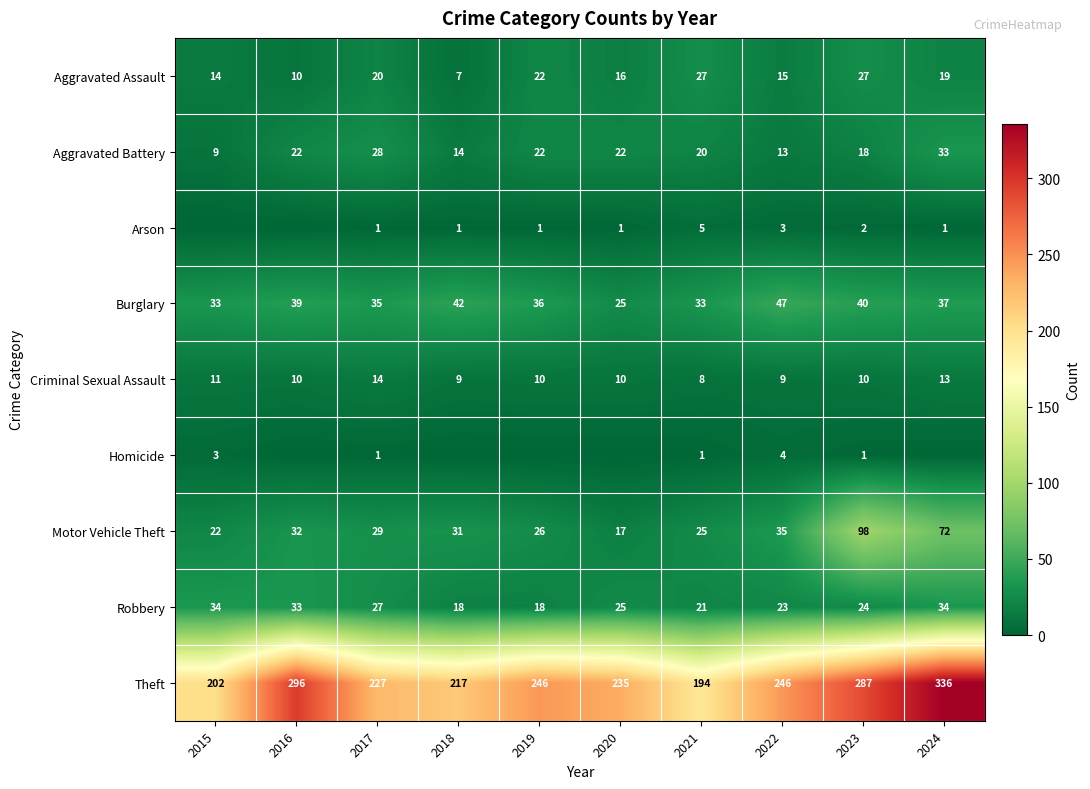

What is the average value of the Criminal Sexual Assault series?

10